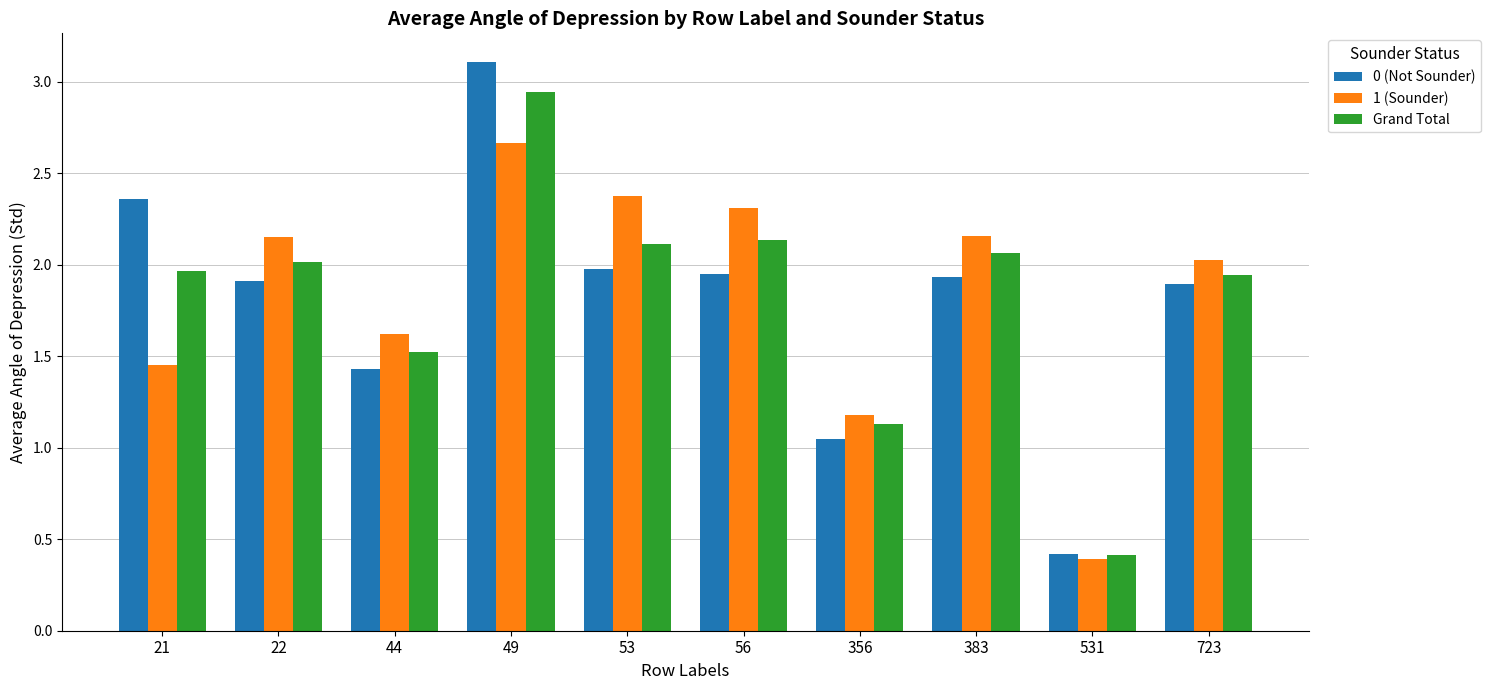

What is the total value across all series at 22?

6.1